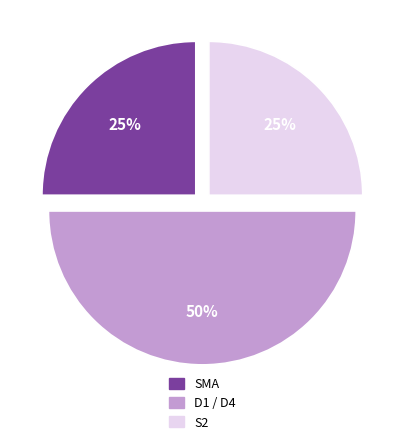

Approximately how many times larger is the value at SMA compared to D1 / D4?

0.5